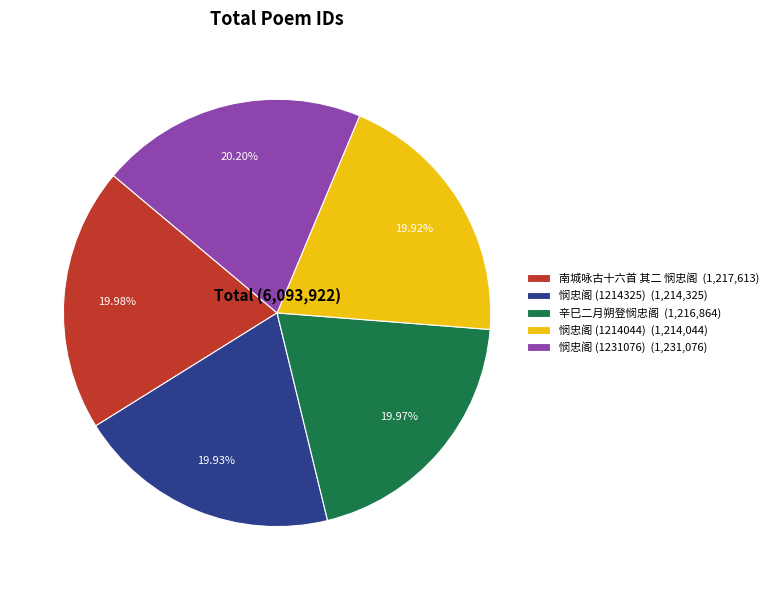

How many segments does this pie chart have?

5